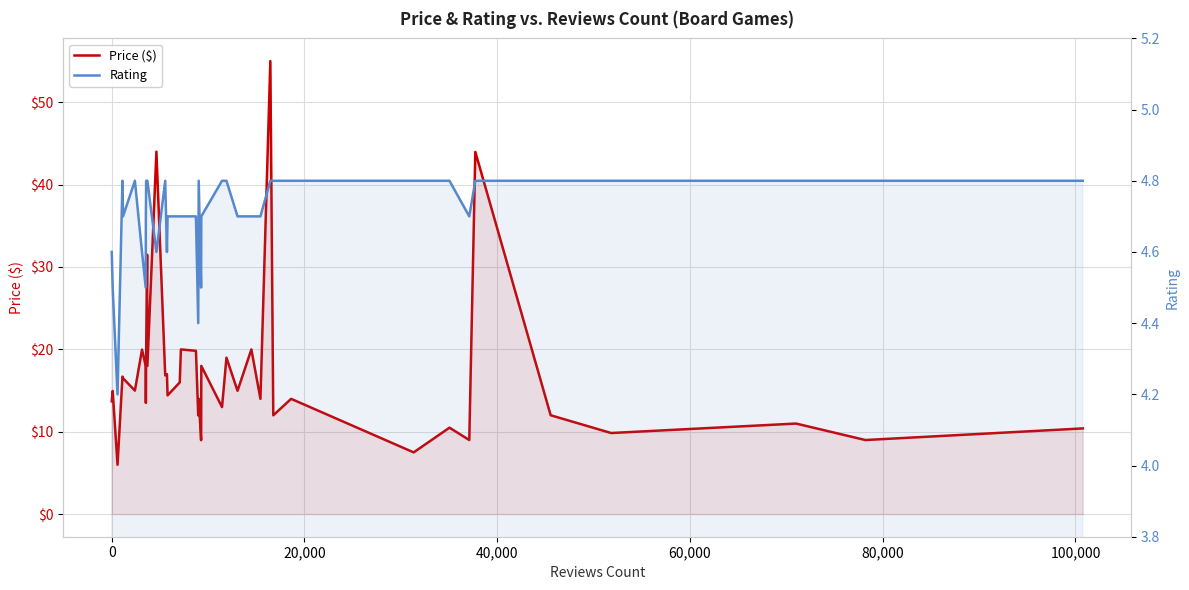

True or false: Price ($) has more than 1 points higher than both neighbors.

True